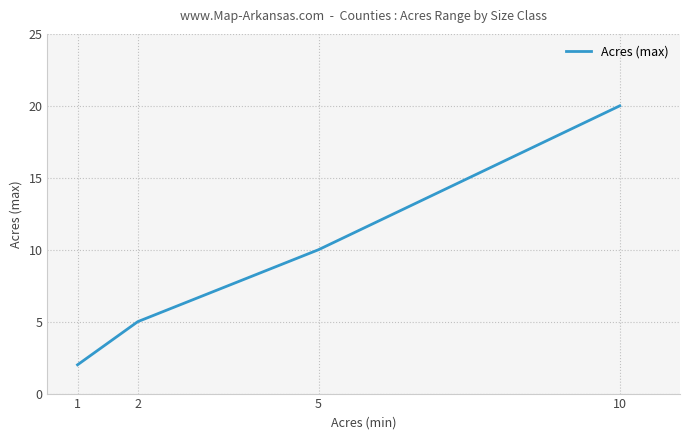

Which label corresponds to the smallest value in the chart?

1